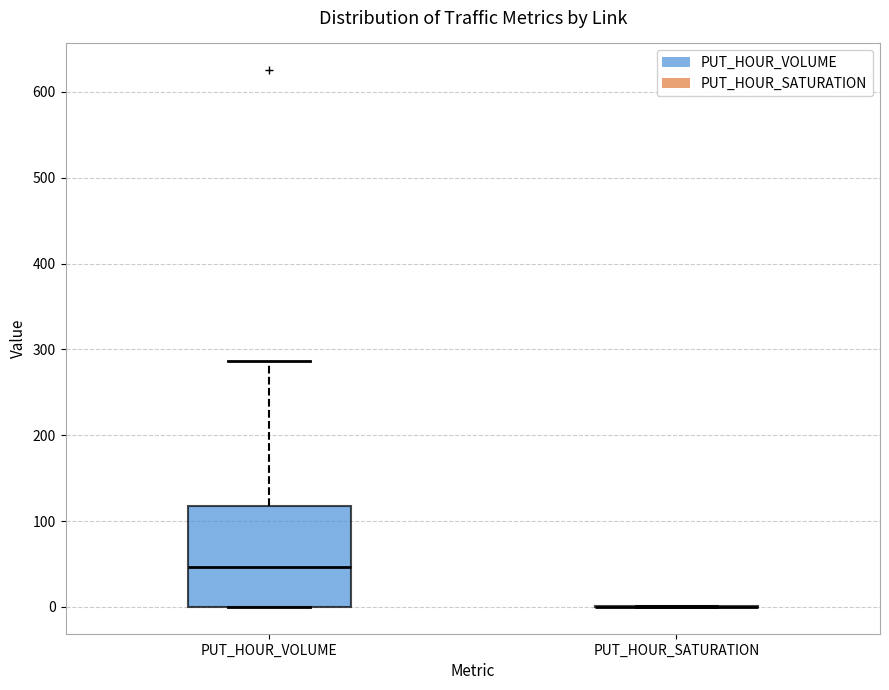

Reading left to right, read every box against the y-axis: the position of its median line, the range the box covers, and the ends of its whiskers. The values are not printed on the chart, so give them approximately, as read against the axis.

PUT_HOUR_VOLUME: median 50, box 0 to 120, whiskers 0 to 290
PUT_HOUR_SATURATION: box collapsed to a line at 0, whiskers 0 to 0